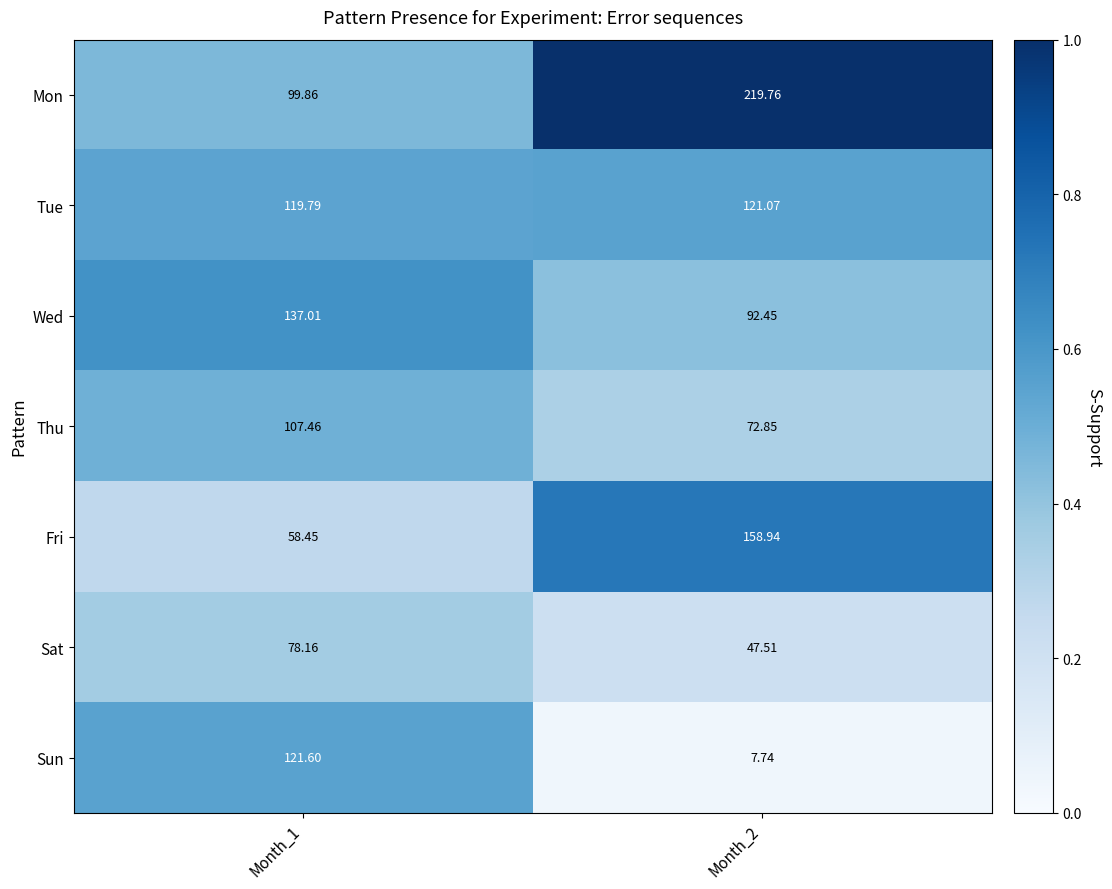

Which series has the largest range (max minus min)?

Mon